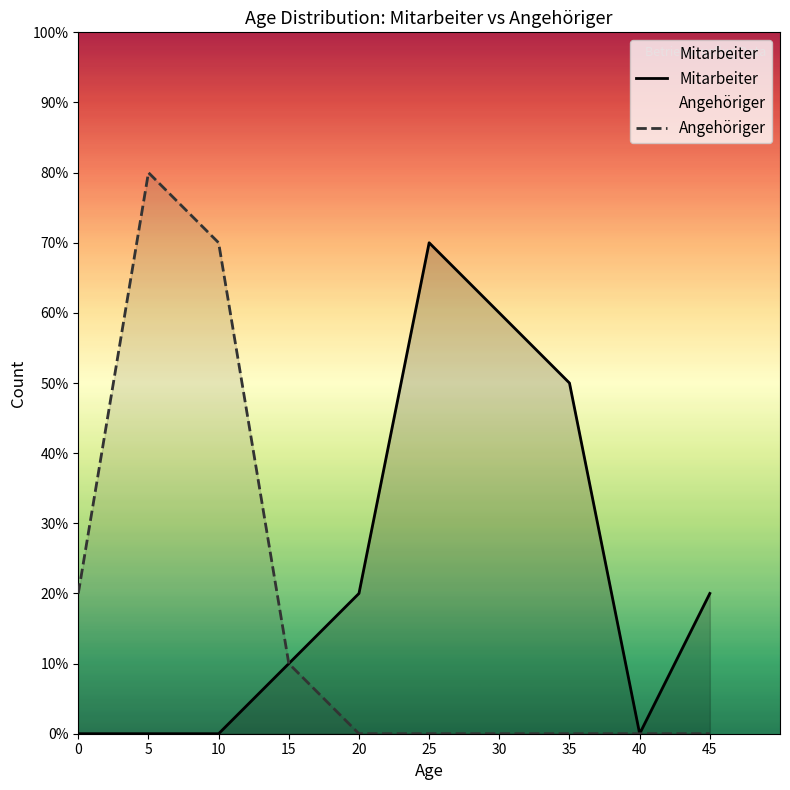

True or false: Mitarbeiter and Angehöriger cross at least once.

False